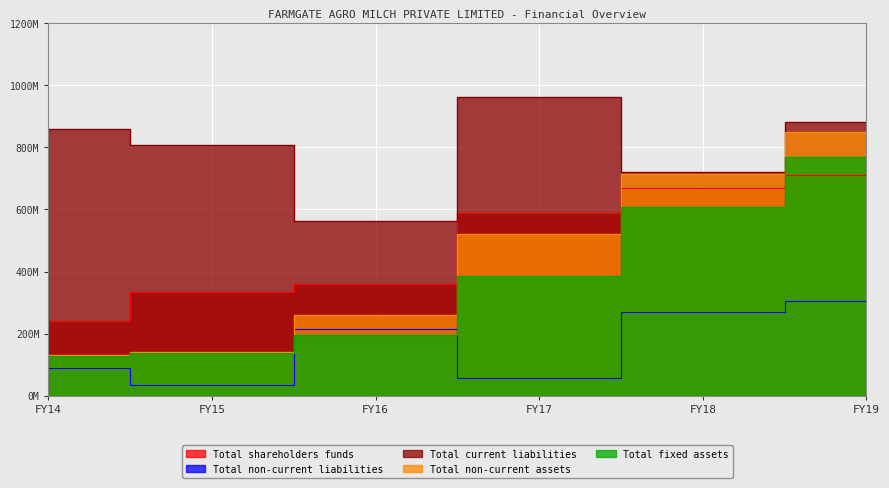

Which series has the widest spread of values?

Total non-current assets